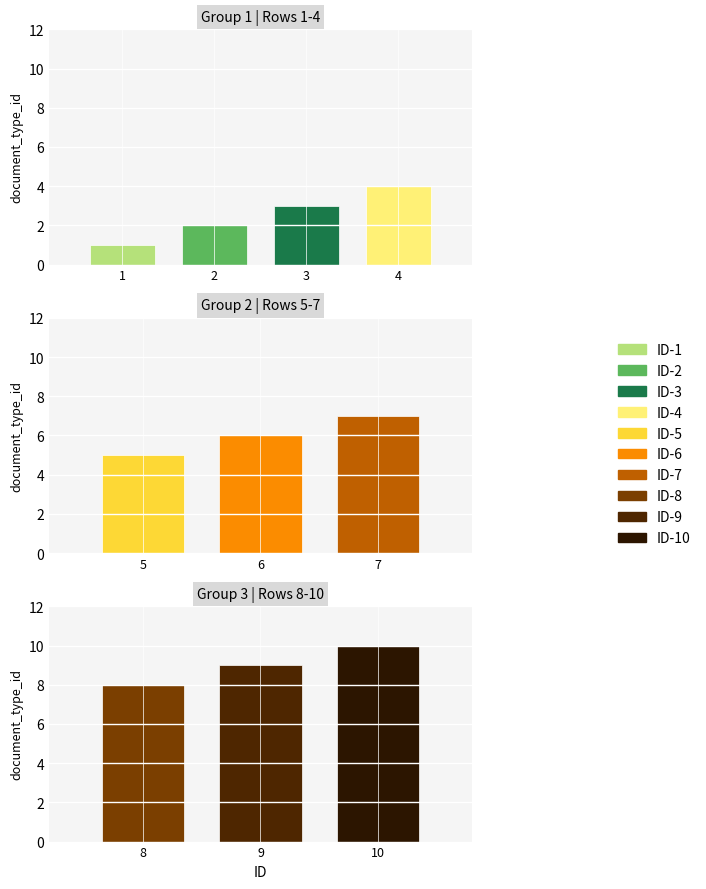

At which category does the chart reach its minimum across all series?

1